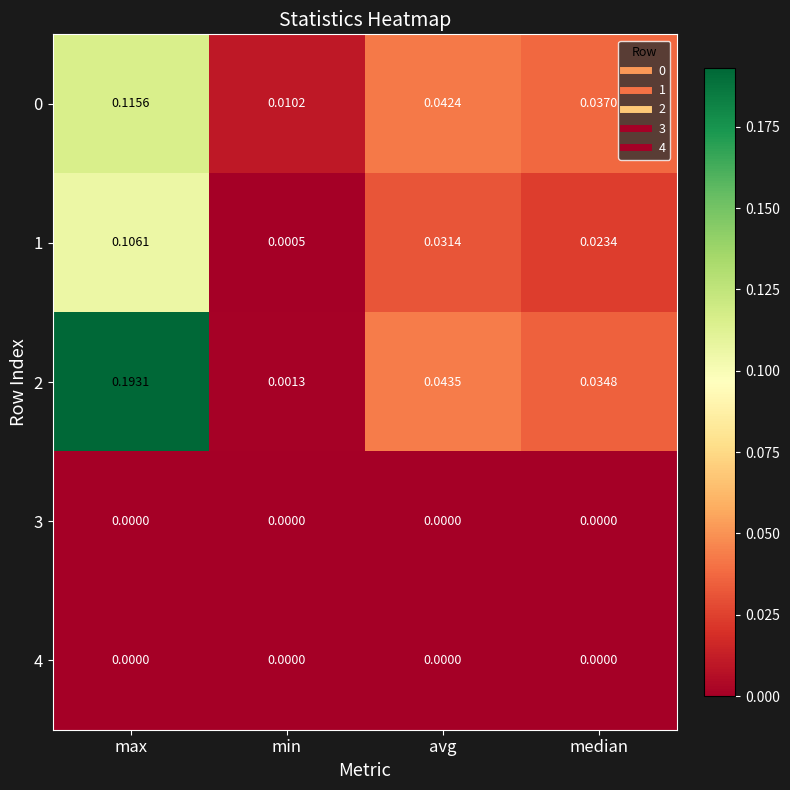

Which label corresponds to the largest value in the chart?

max